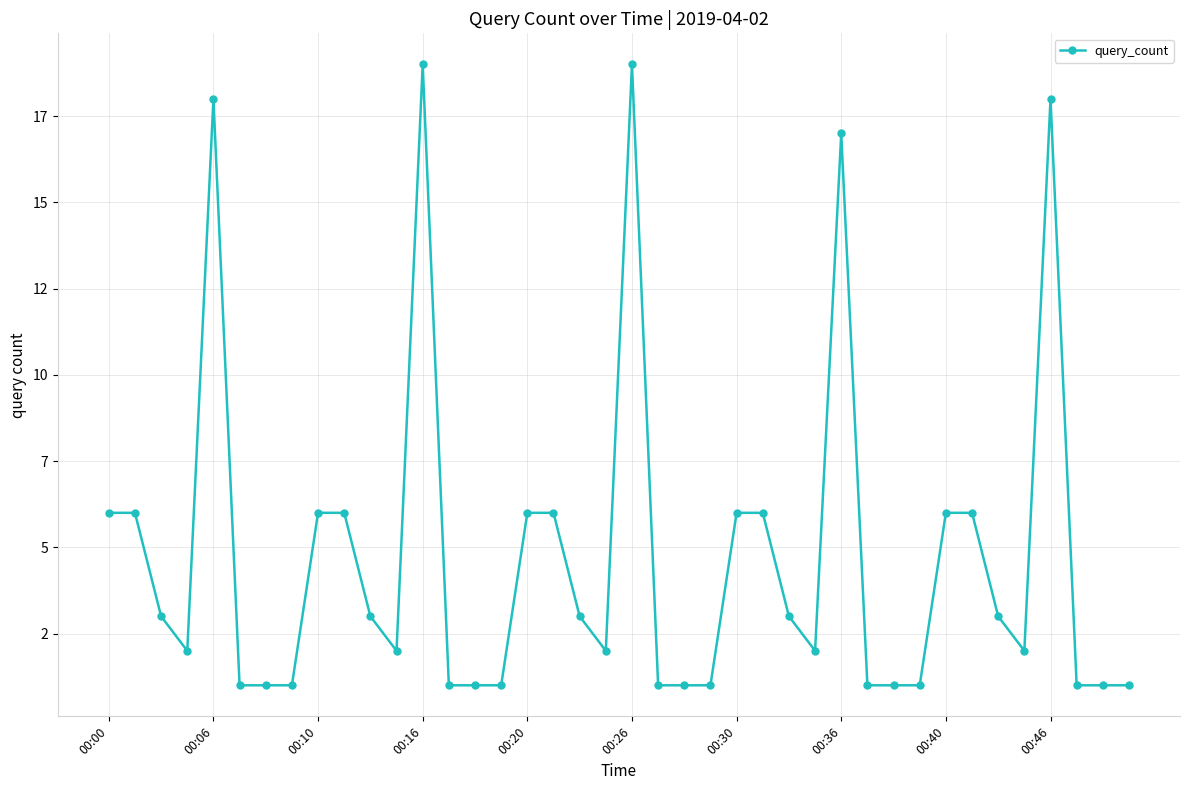

What is the average value?

5